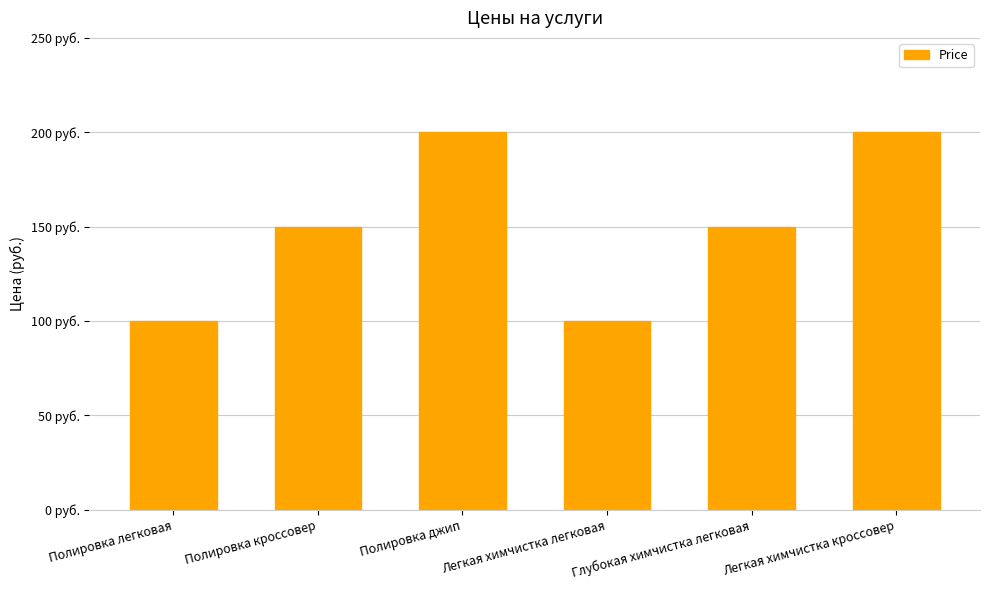

At which label does the data first exceed 150?

Полировка джип